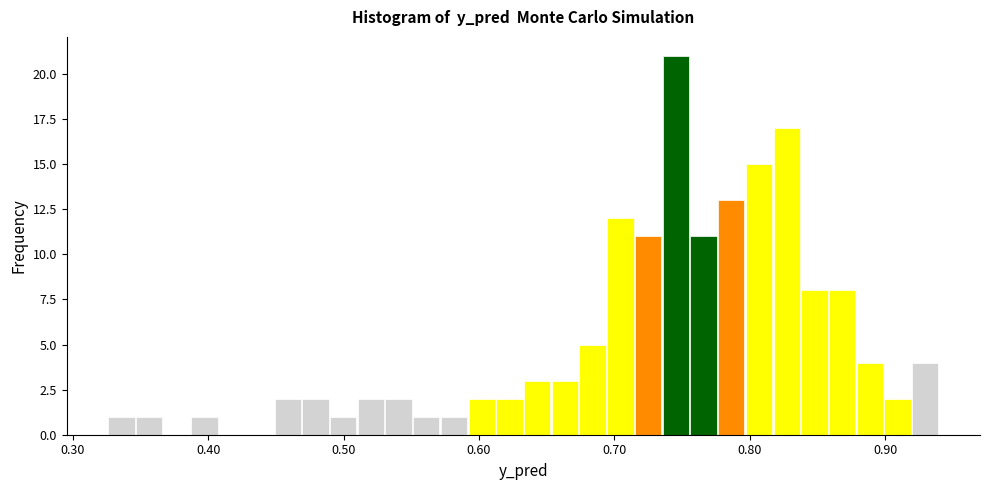

Read against the x-axis, roughly where is the centre of the tallest bar?

0.75